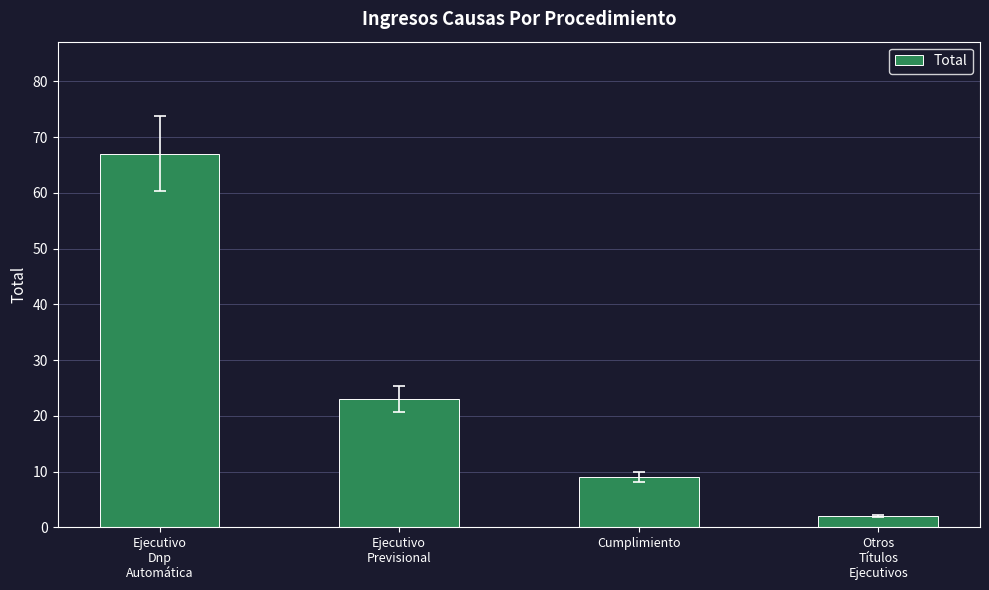

How many data points are less than 23?

2